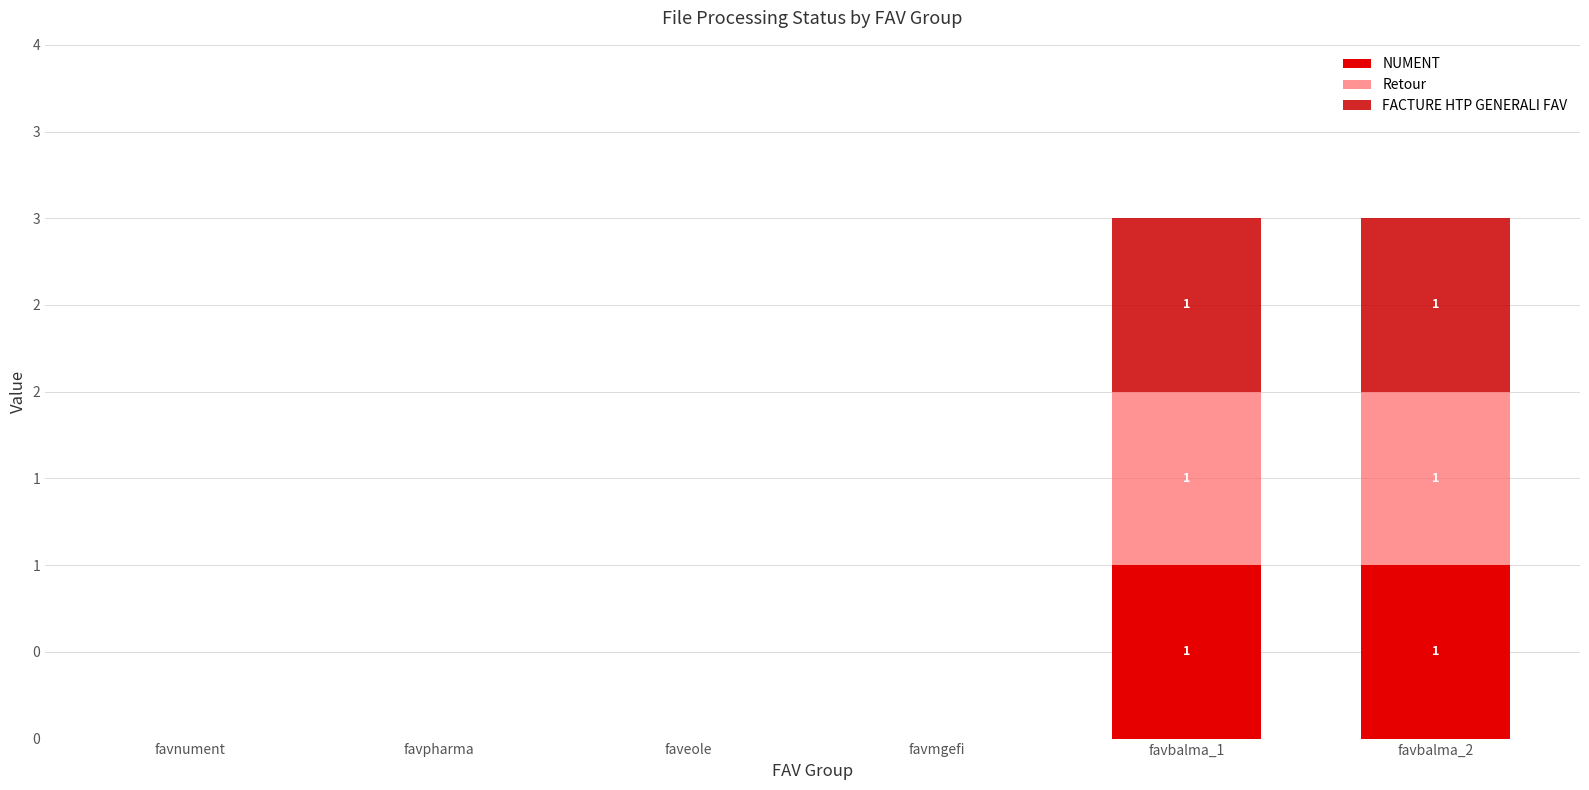

At which category is the sum across all series the highest?

favbalma_1